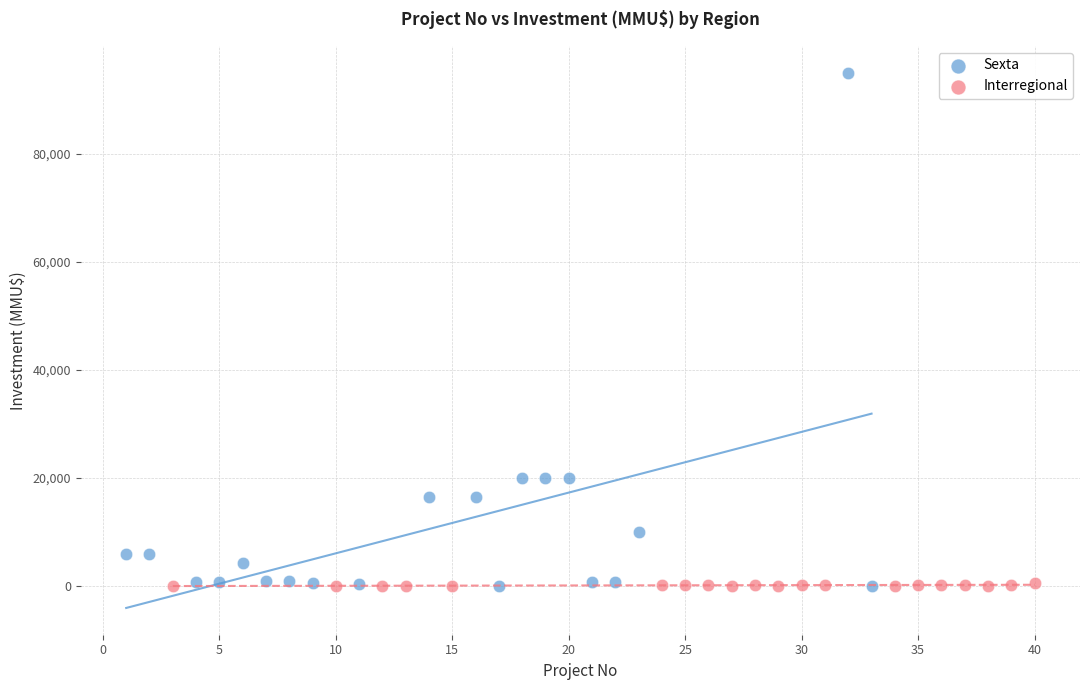

Which series has the largest Y range (max minus min)?

Sexta